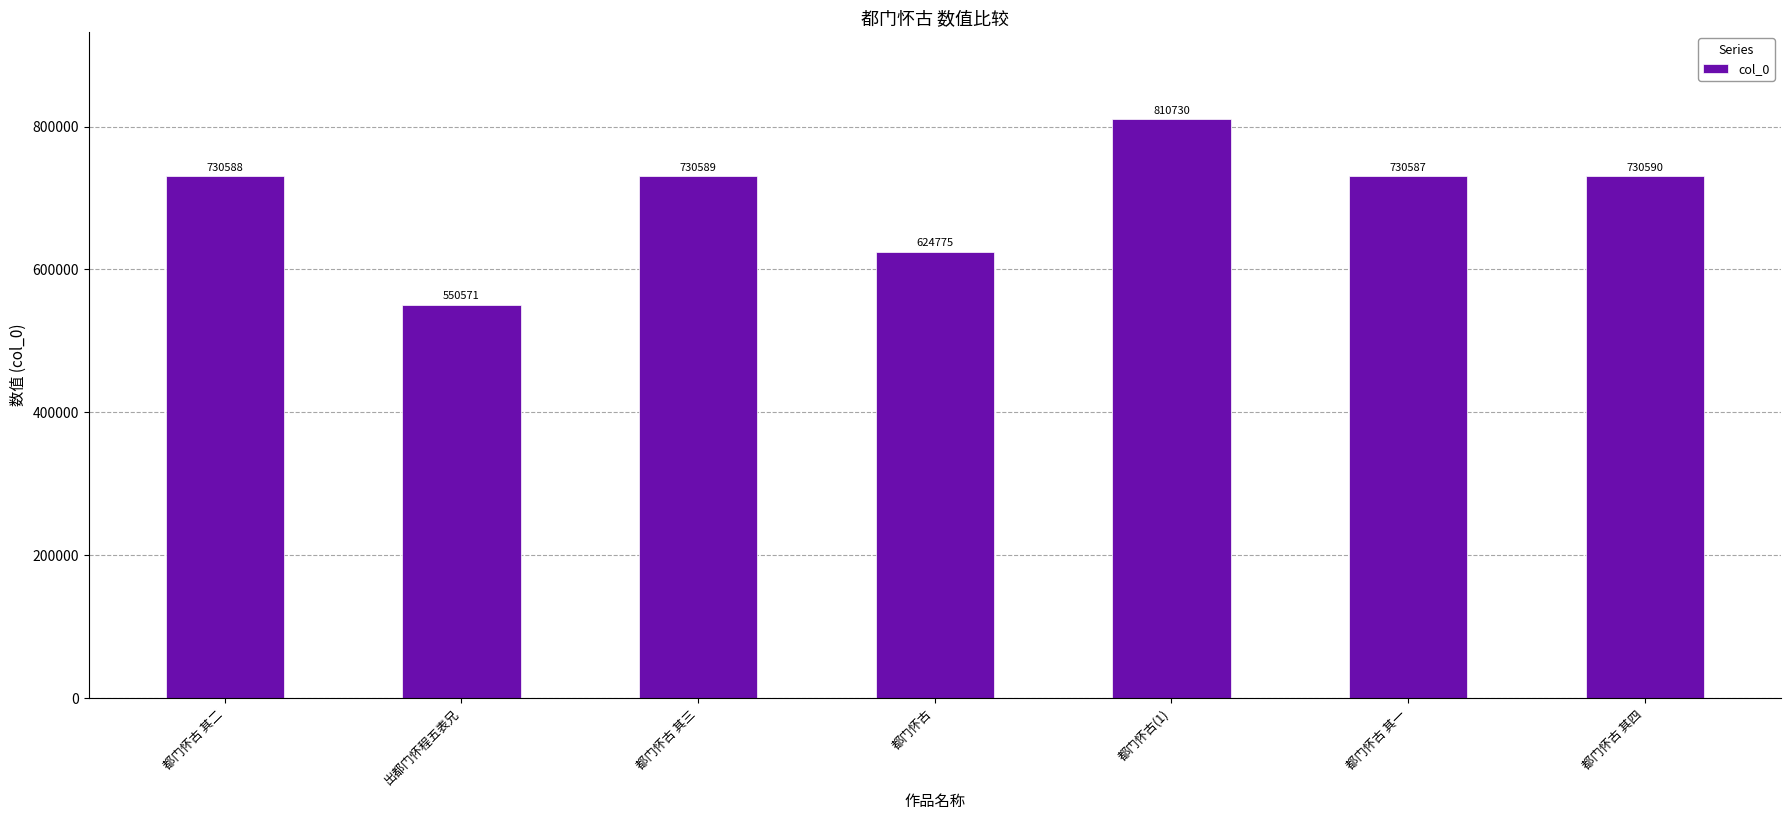

How many series are shown in this chart?

1